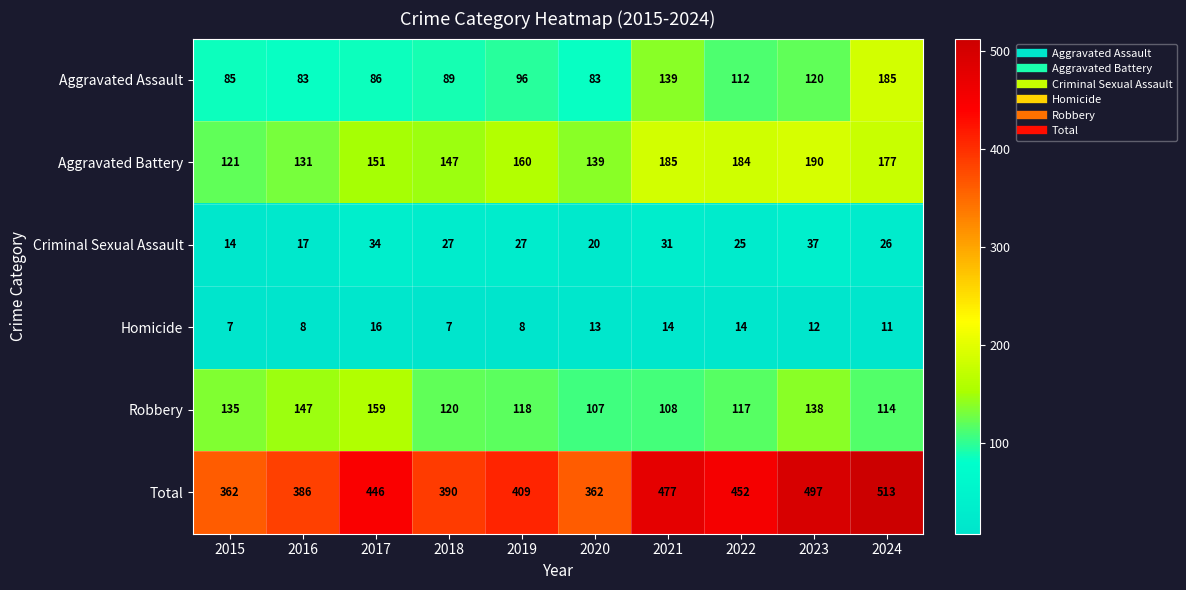

What is the greatest value displayed?

513